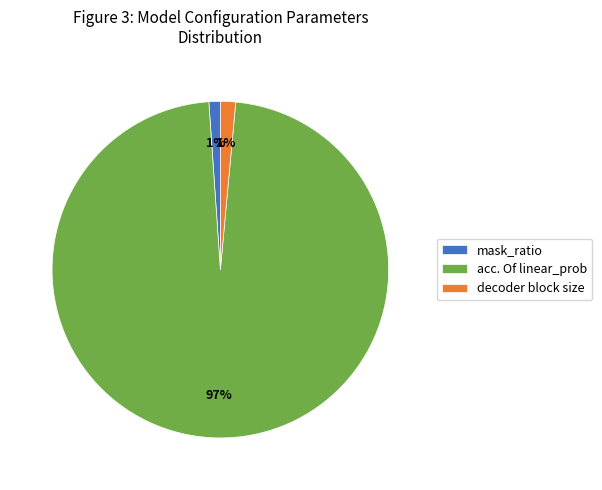

To the nearest percent, what portion does decoder block size represent?

1%